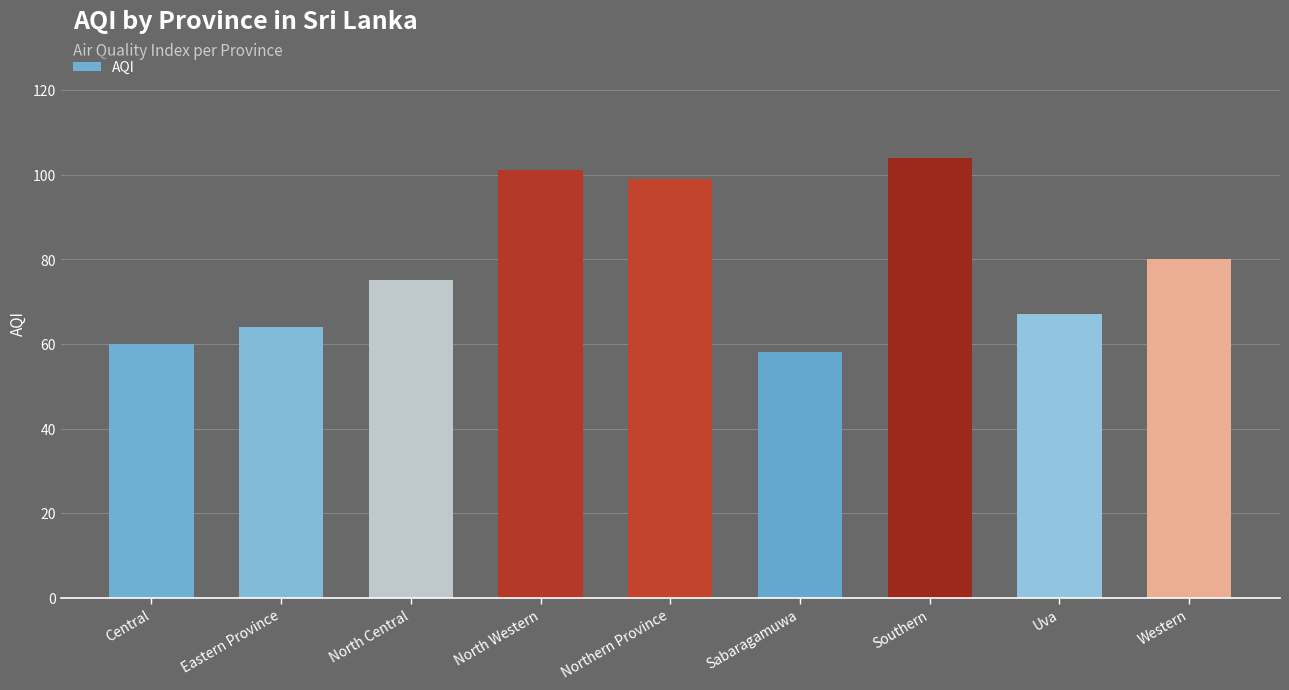

What is the difference between the maximum and minimum values?

46